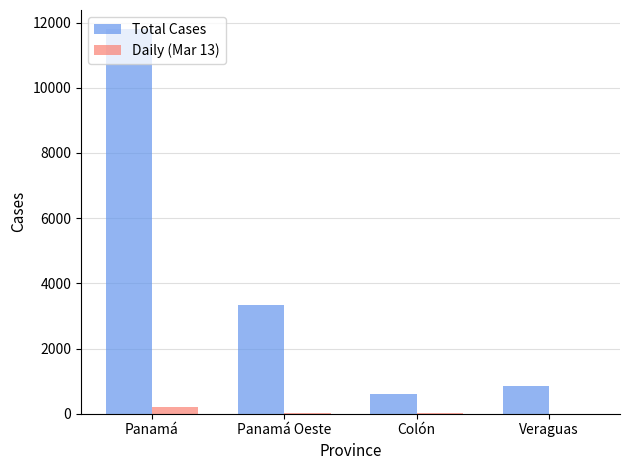

Are the bars horizontal?

No